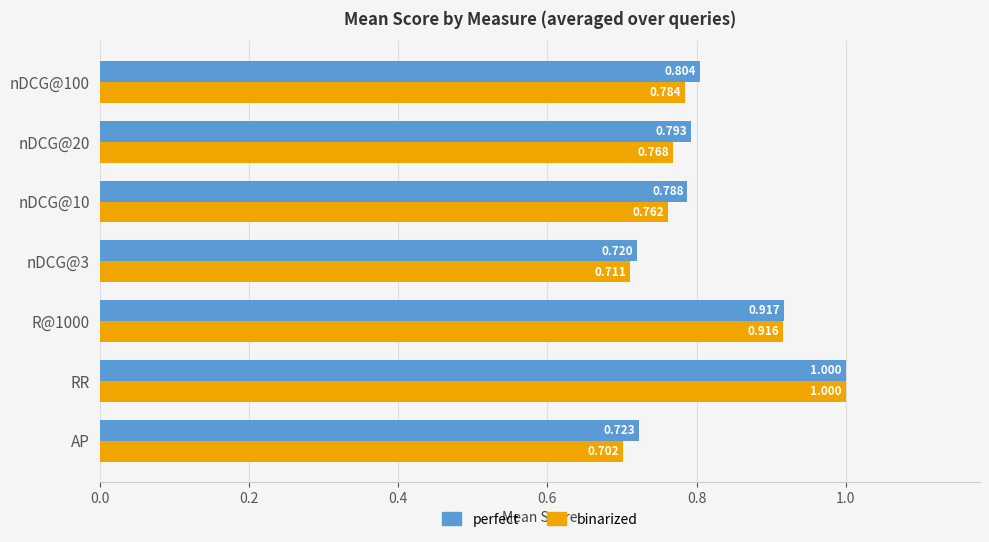

Which category has the lowest value across all series?

AP